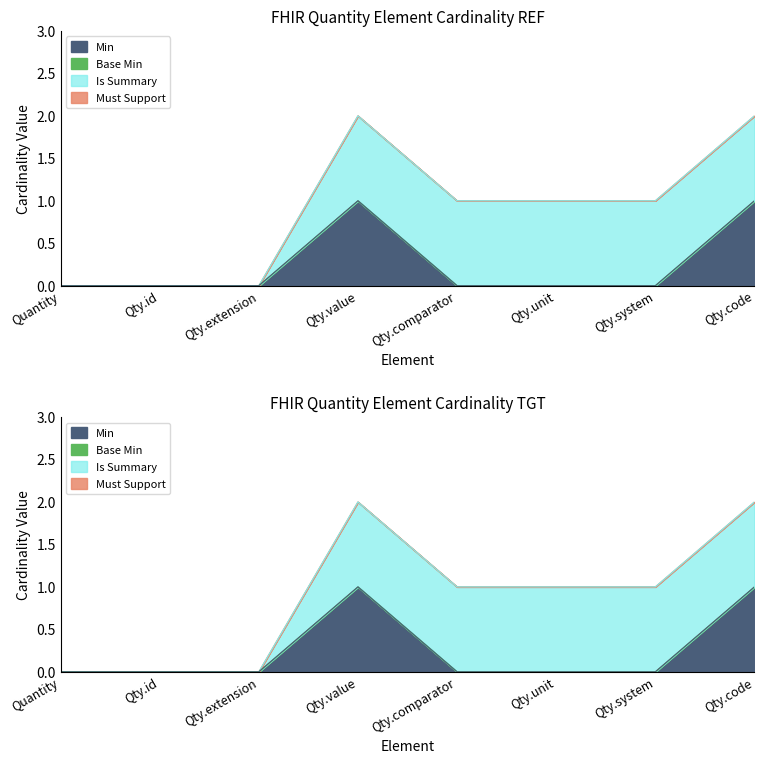

Is it true that system equals 0 at Quantity.extension?

True